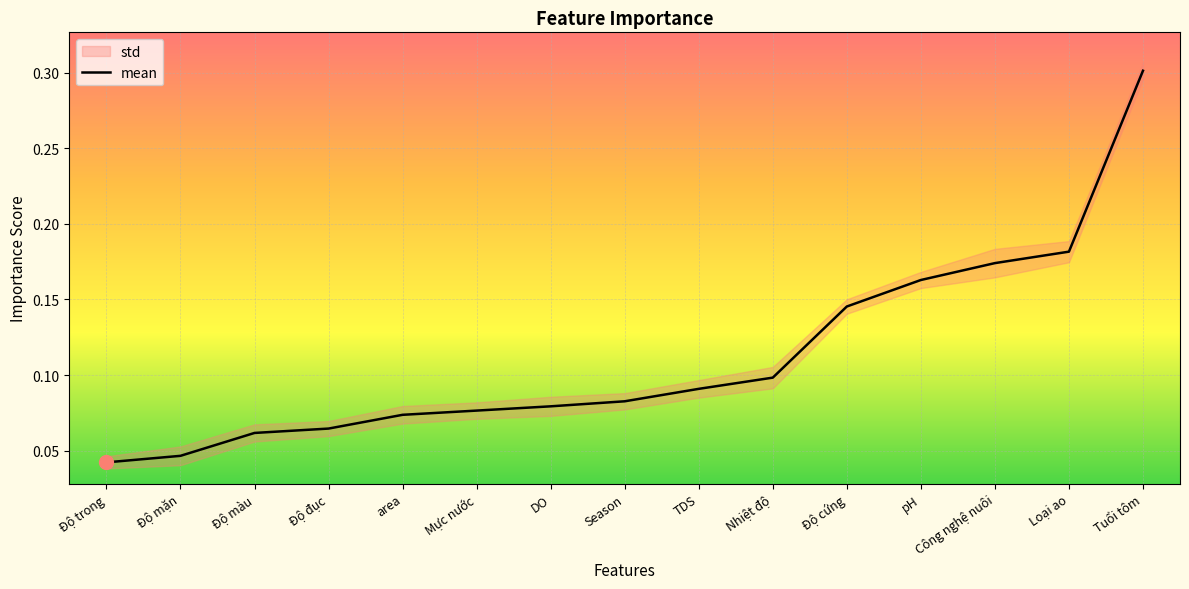

At which category does the chart reach its peak across all series?

Tuổi tôm